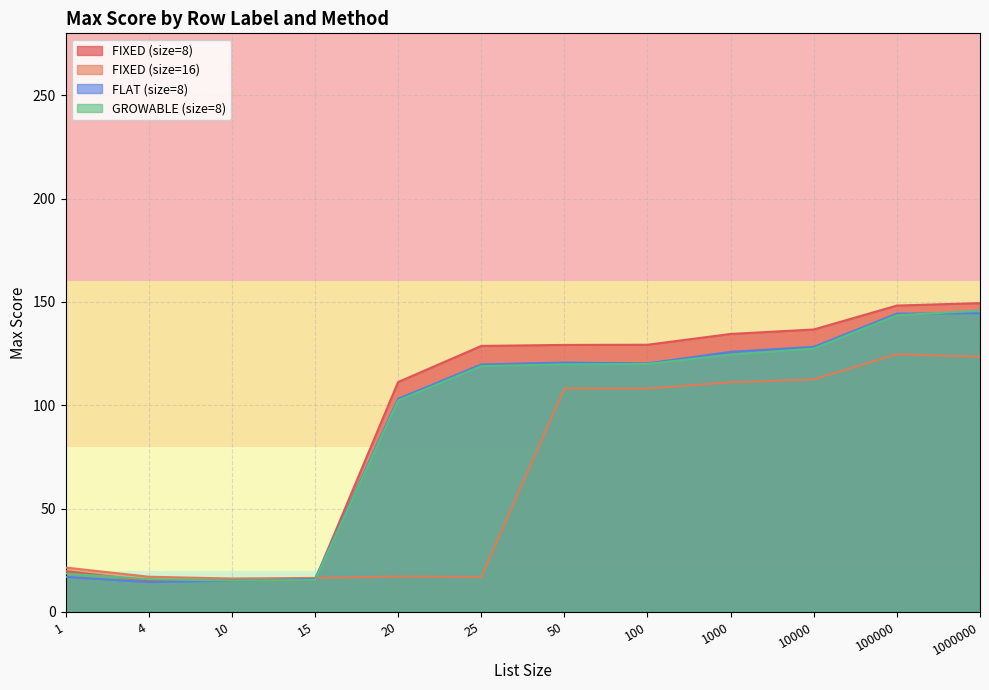

Rank the series by their maximum value, from lowest to highest.

FIXED (size=16), FLAT (size=8), GROWABLE (size=8), FIXED (size=8)